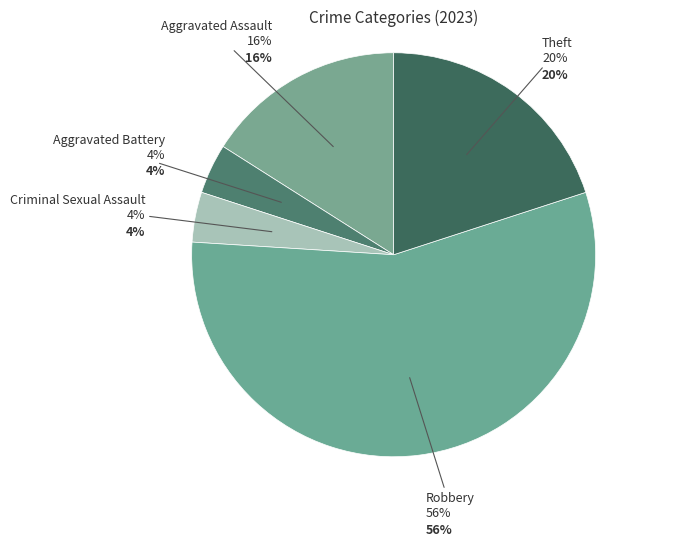

Does Robbery account for over 50% of the chart?

Yes